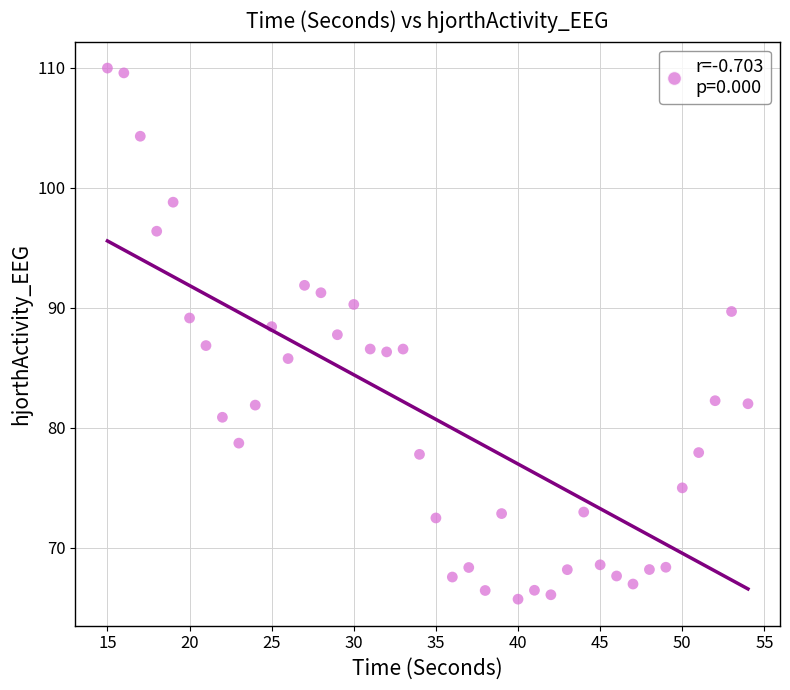

What is the range of Y values (max minus min)?

44.3